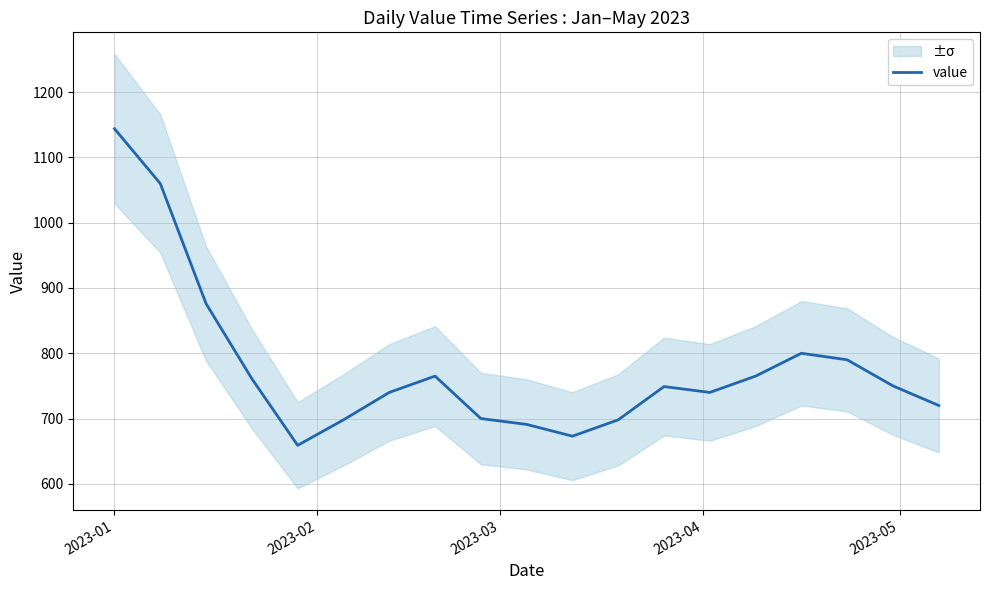

What is the minimum value for value?

659